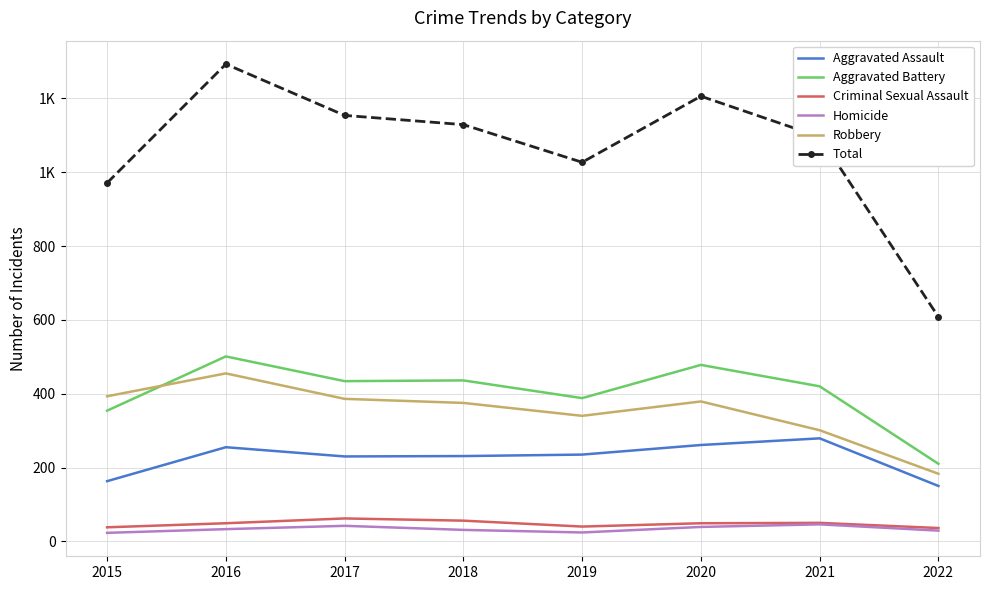

What are all the series names shown in the legend?

Aggravated Assault, Aggravated Battery, Criminal Sexual Assault, Homicide, Robbery, Total